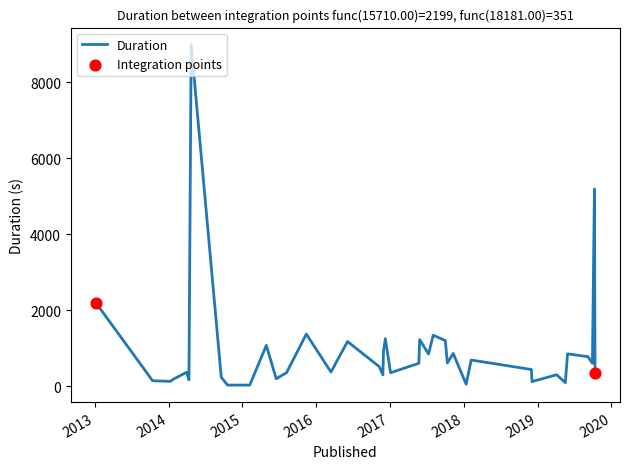

What is the maximum value shown in the chart?

8996